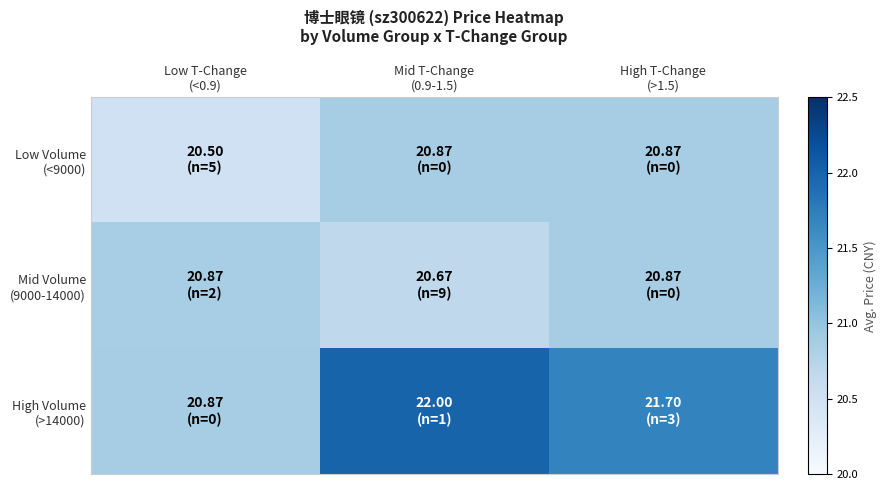

List the series in order of their peak value, lowest first.

Low Volume (<9000), Mid Volume (9000-14000), High Volume (>14000)